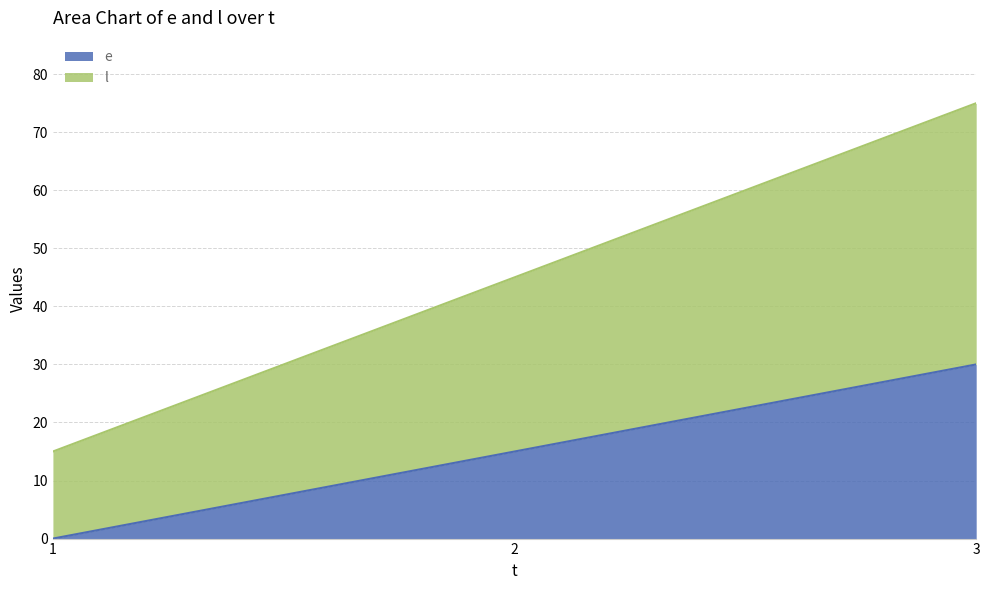

Is it true that l equals 15 at 1?

True